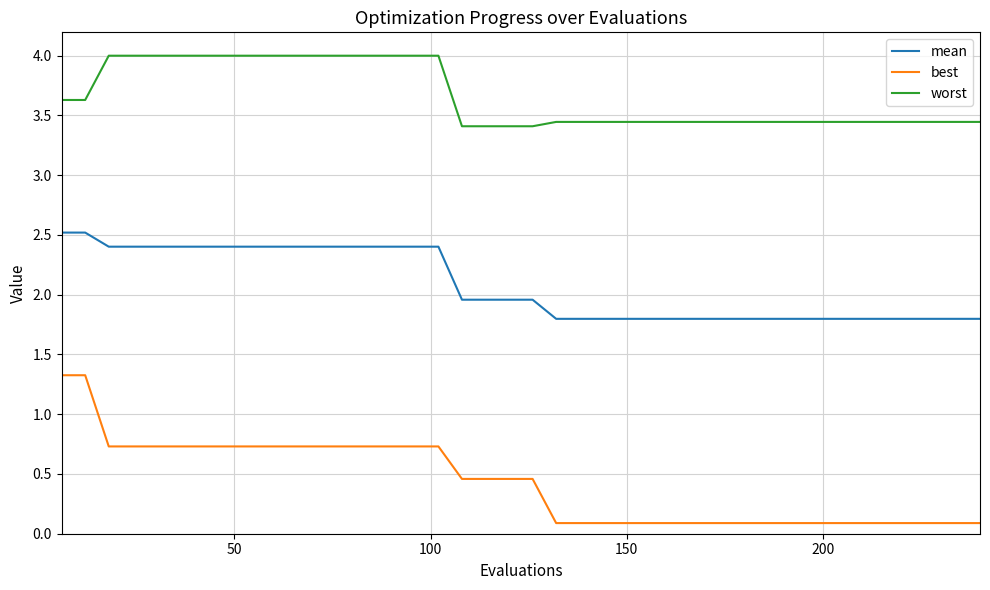

Which series has the widest spread of values?

best